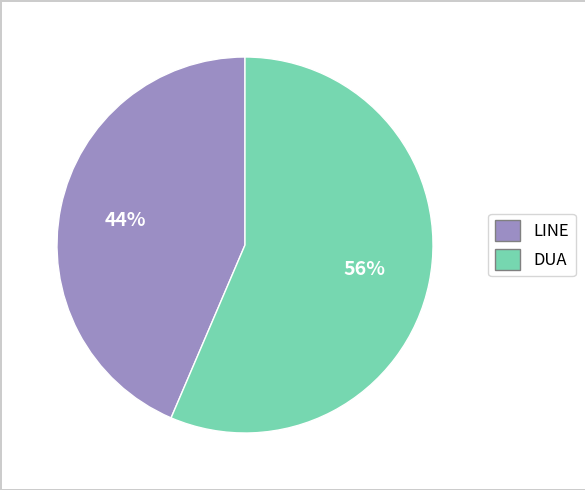

Is the sum of DUA and LINE greater than half?

Yes